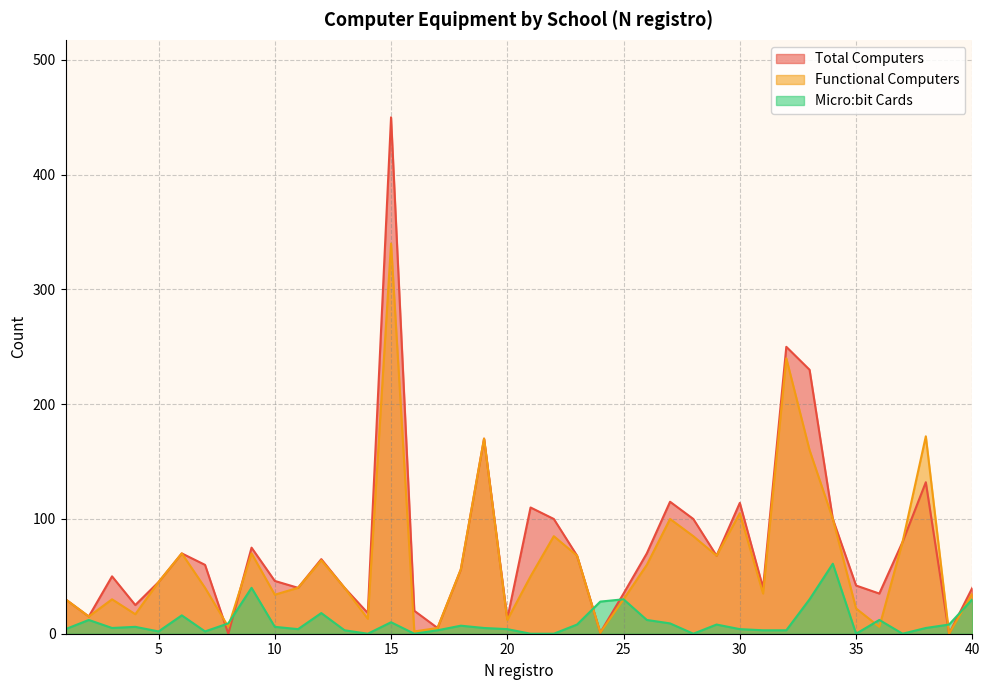

The value of Micro:bit Cards at 12 is 18. True or false?

True